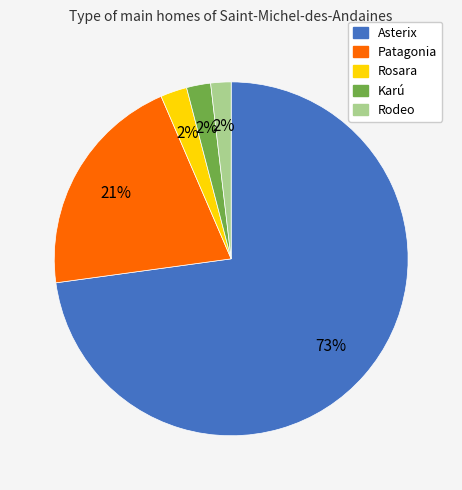

Is there a majority slice in this chart?

Yes